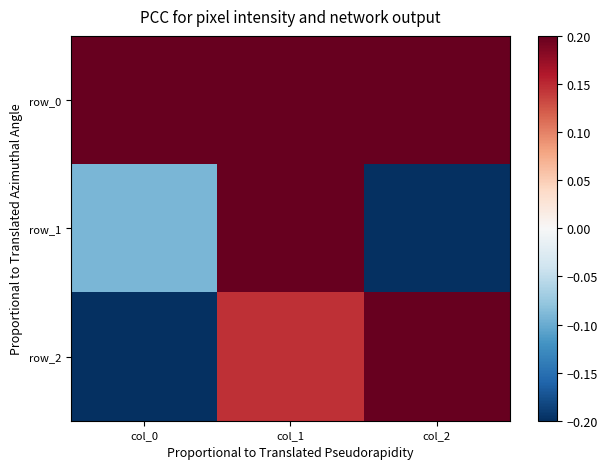

List the labels in order of row_1 value, smallest first.

col_2, col_0, col_1